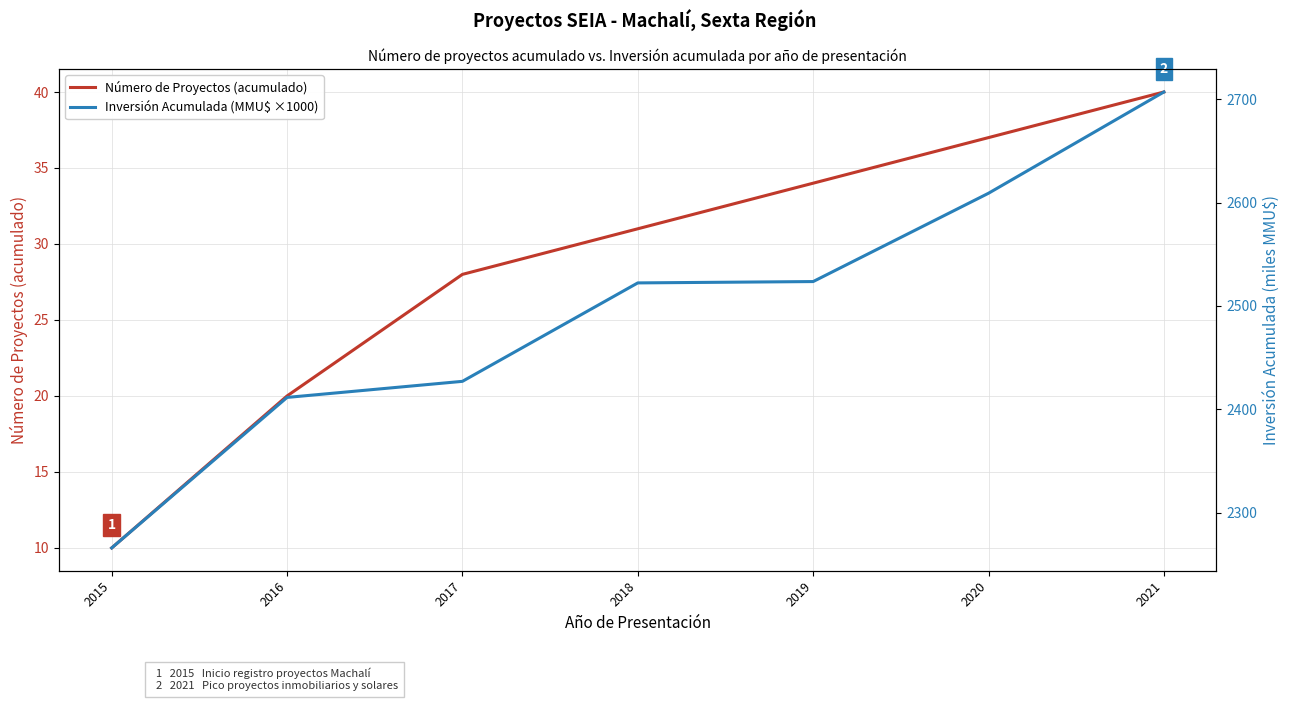

The Inversión Acumulada (MMU$ ×1000) series shows 3613.2 at 2021. True or false?

False